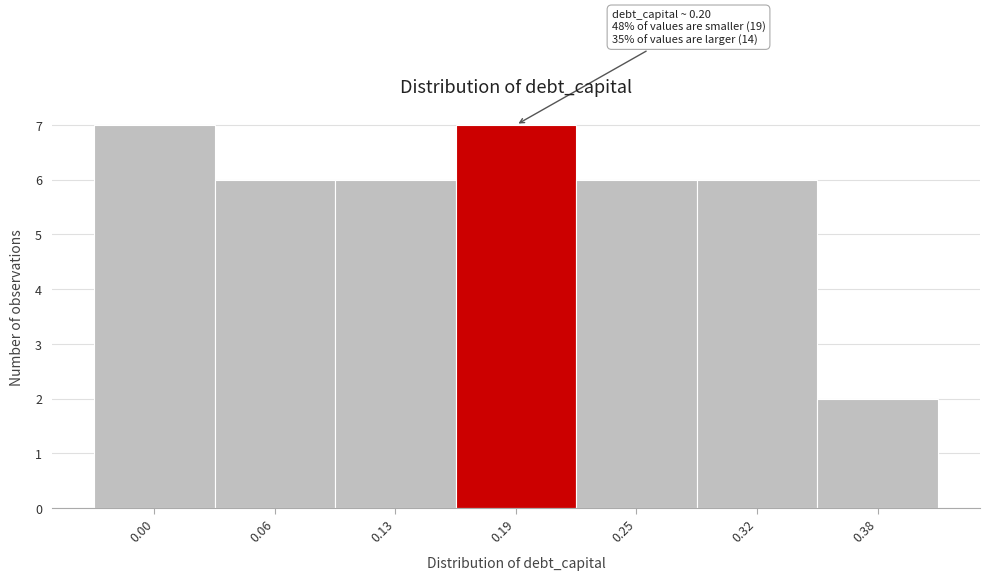

Reading right to left, transcribe all the data shown in this chart.

2	6	6	7	6	6	7